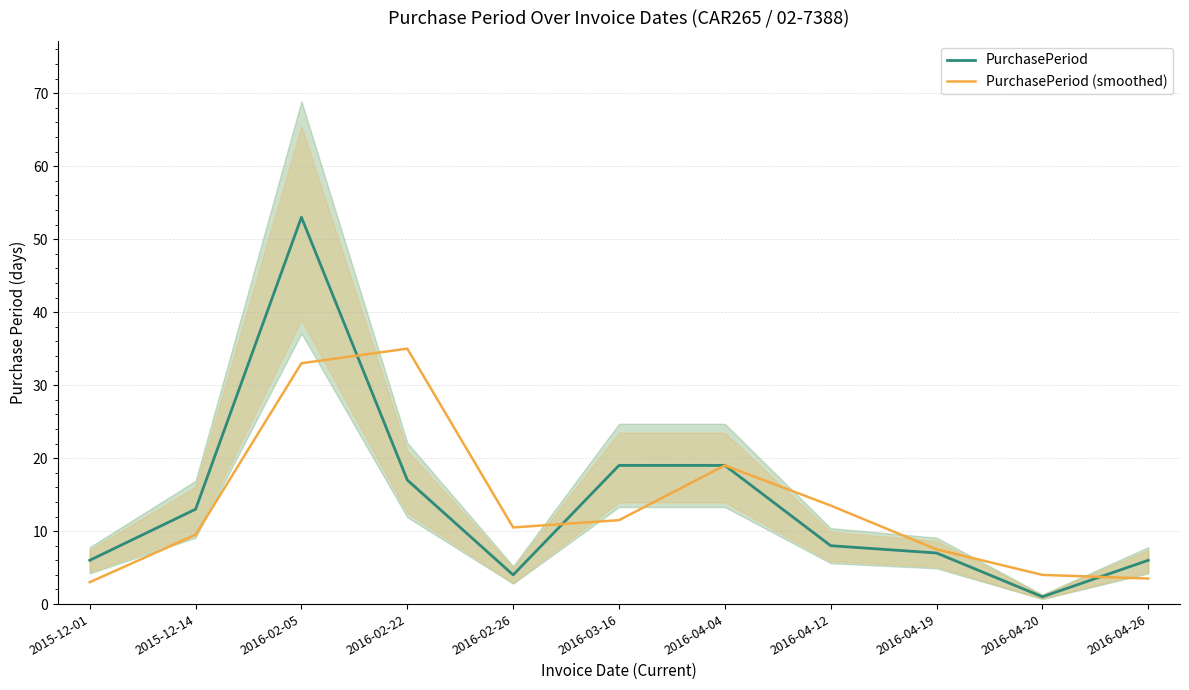

What is the label of the 4th point from the right?

2016-04-12